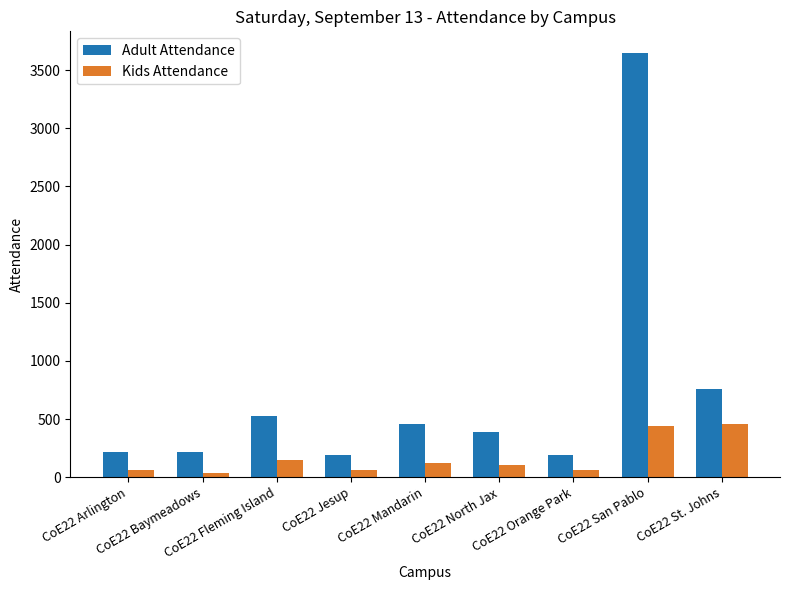

Is it true that Adult Attendance equals 215 at CoE22 Arlington?

True